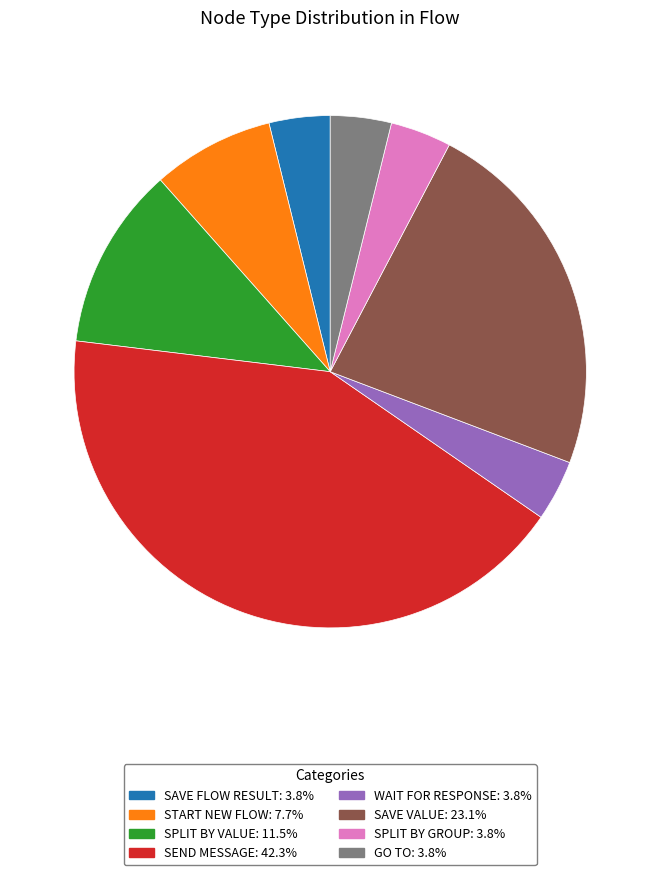

Does any single category account for the majority?

No